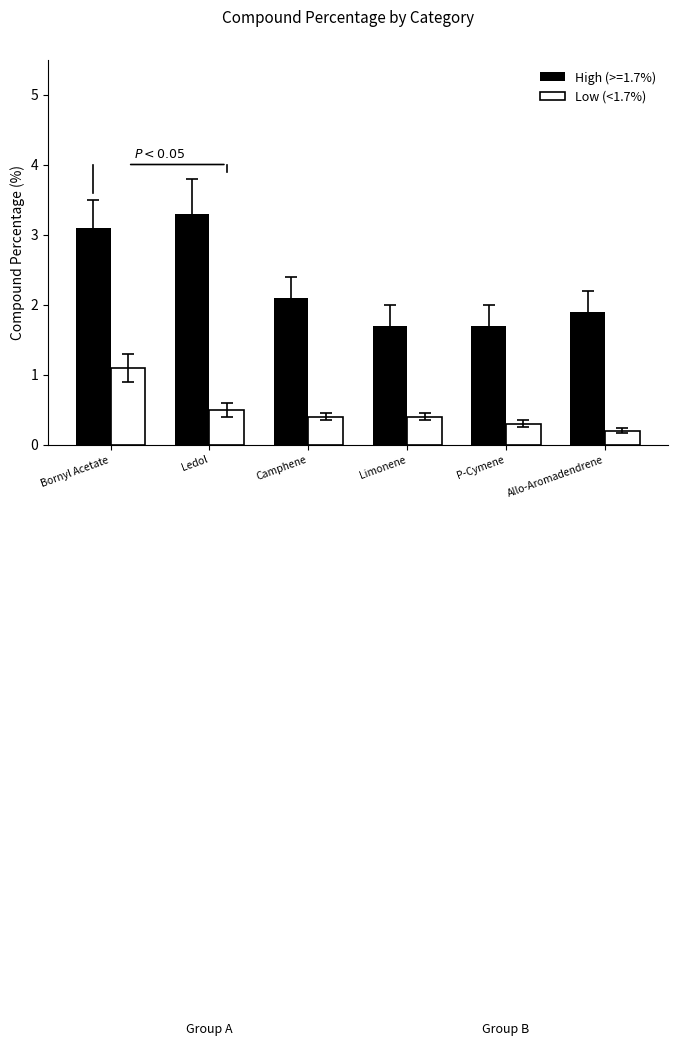

List the series in order of their peak value, highest first.

High (>=1.7%), Low (<1.7%)